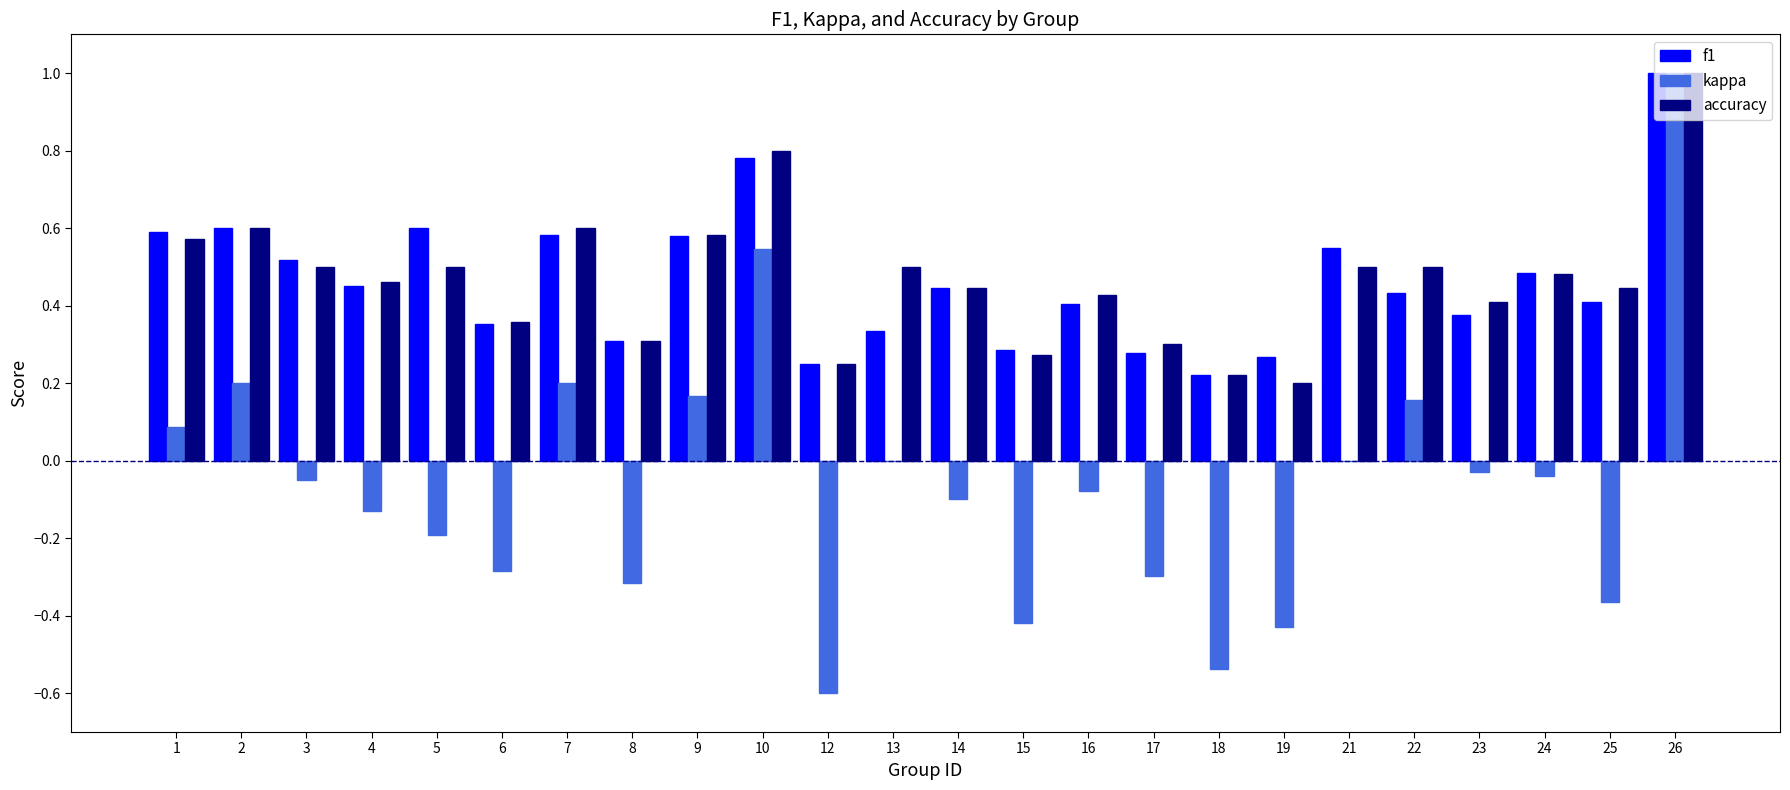

What is the total value across all series at 9?

1.3